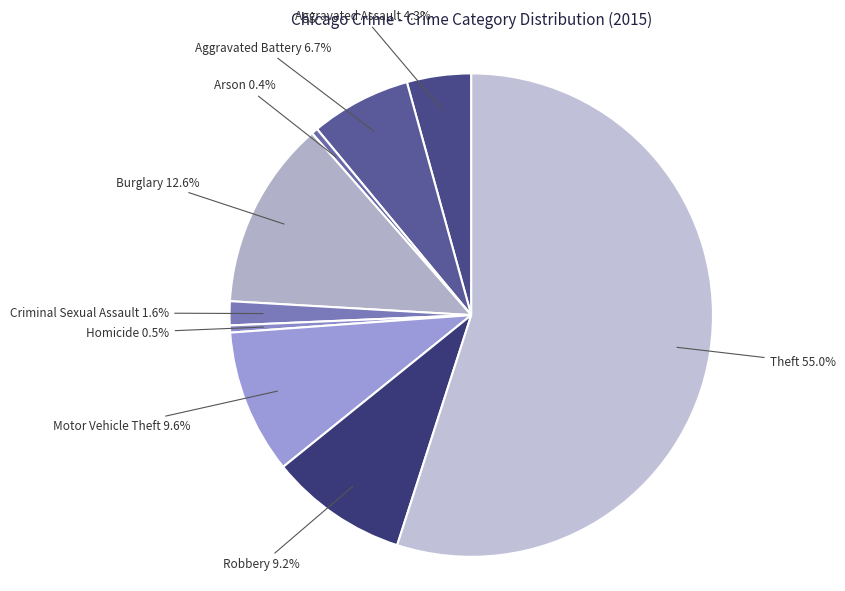

How many segments does this pie chart have?

9